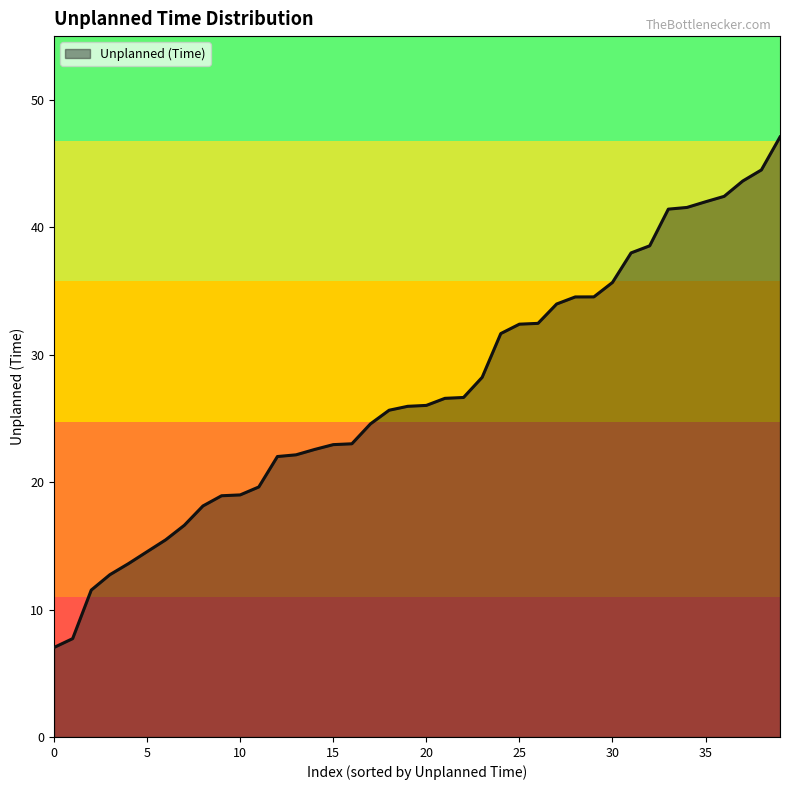

What is the difference between the maximum and minimum values?

40.1